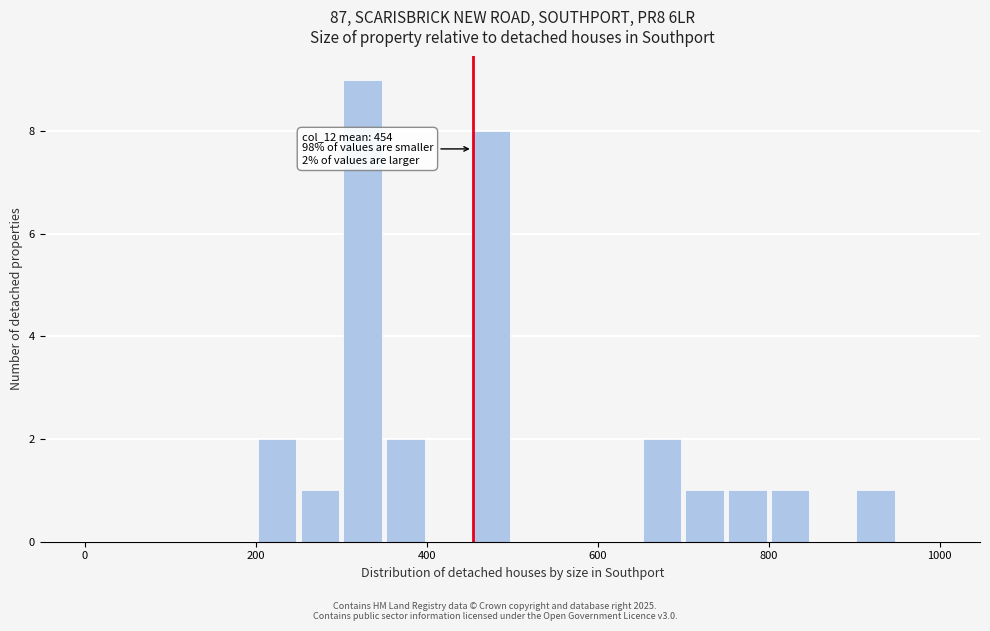

Around what value on the x-axis is the tallest bar? Give the approximate position of its centre, as read against the axis.

320